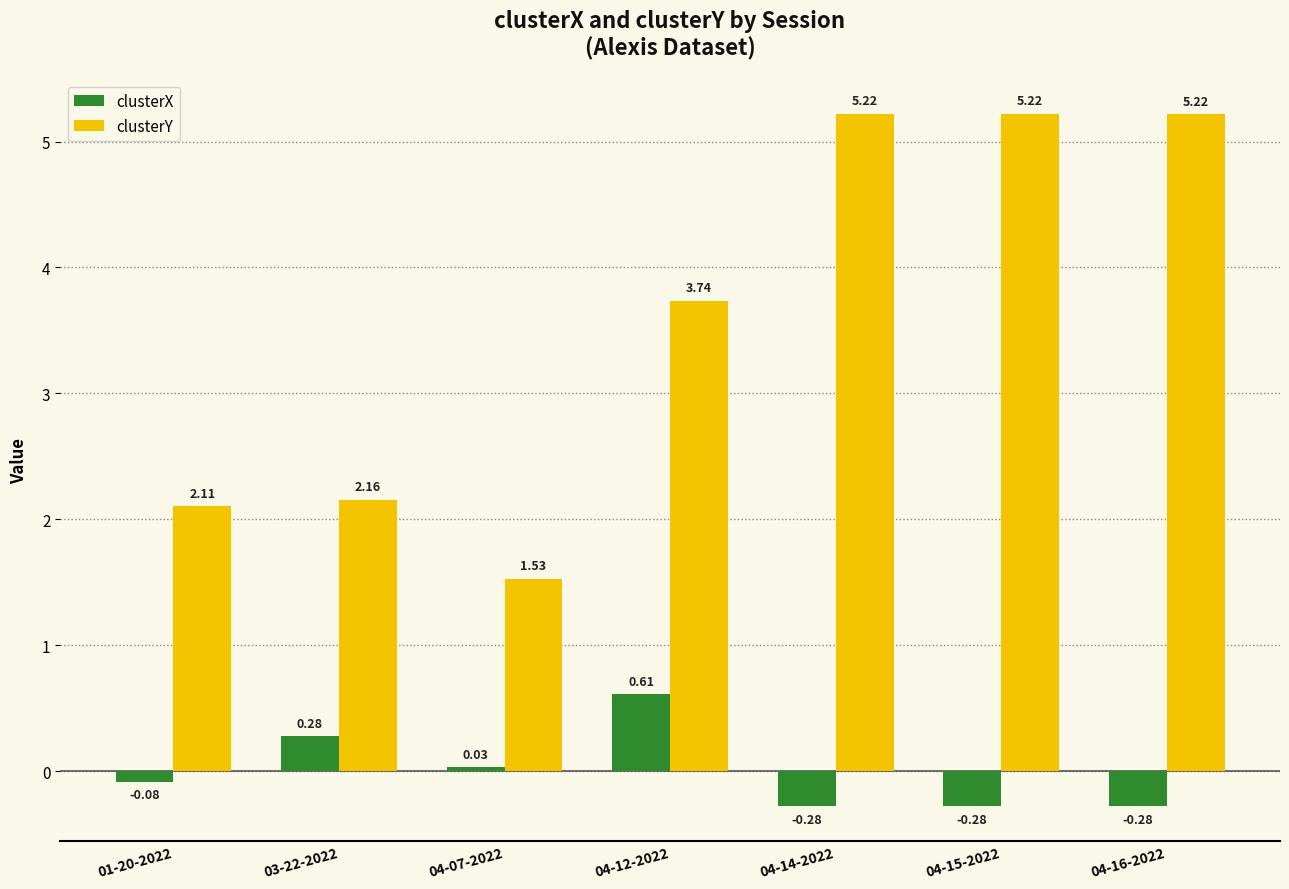

What is the total value across all series at 01-20-2022?

2.0